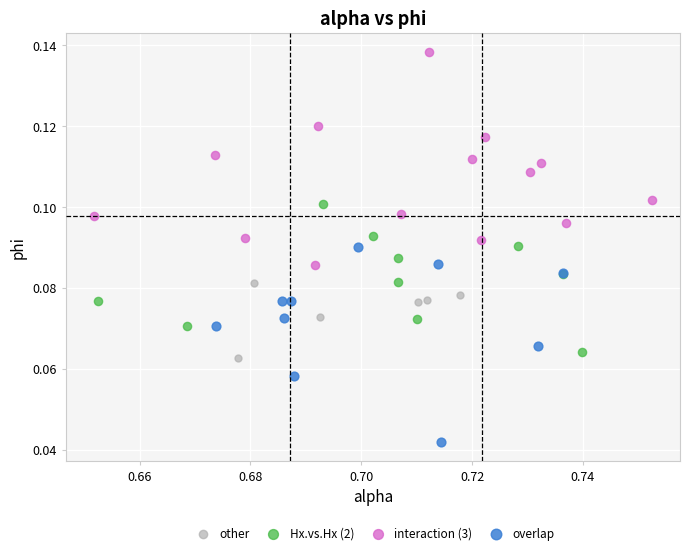

Which series reaches the maximum Y coordinate?

interaction (3)